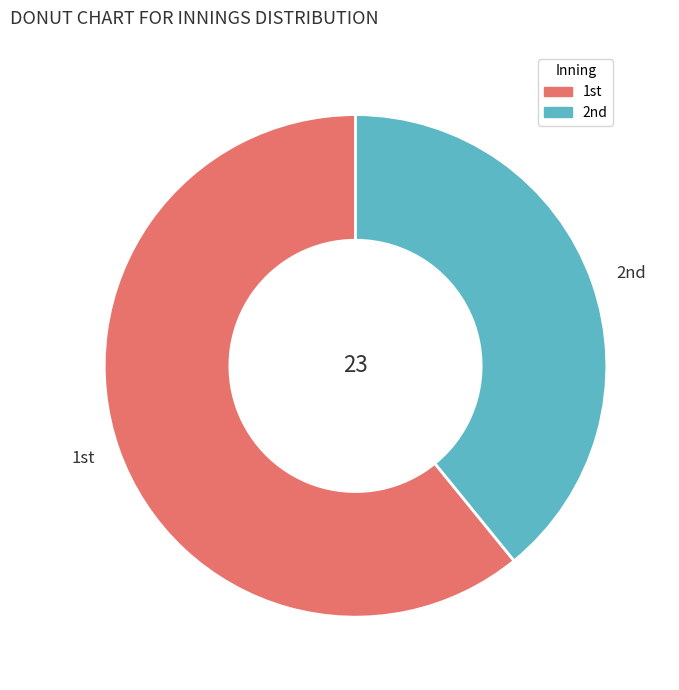

Which slice is the smallest?

2nd